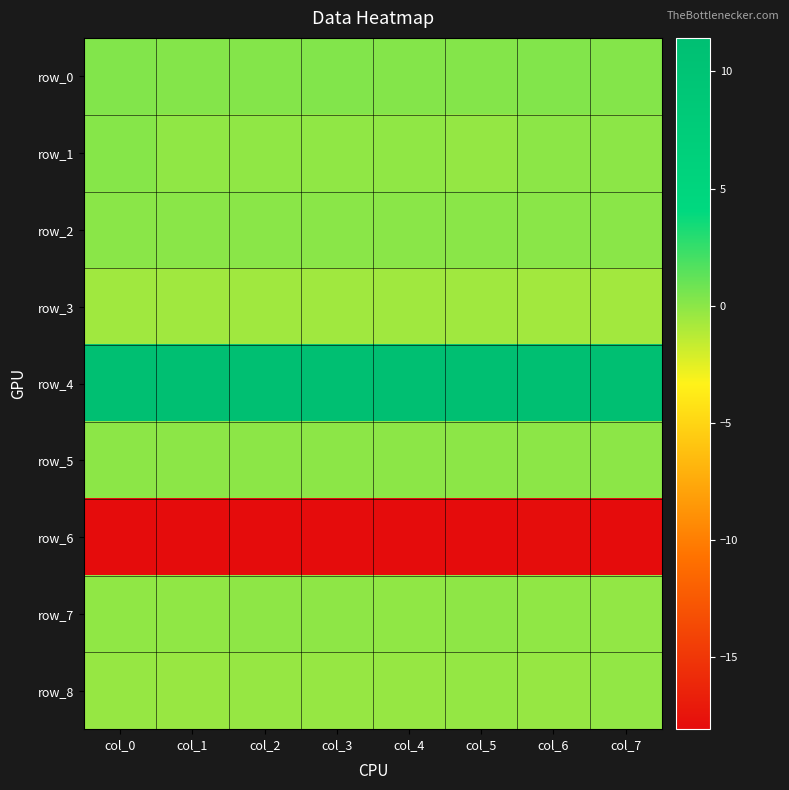

Reading left to right, what are all the values shown in this chart?

row_0: 0.3	0.2	0.2	0.3	0.3	0.2	0.3	0.2
row_1: 0.2	-0.1	-0.1	-0.1	-0.1	-0.2	0.0	0.0
row_2: 0.0	0.1	0.0	0.0	0.0	0.0	0.0	0.0
row_3: -0.6	-0.6	-0.6	-0.6	-0.6	-0.6	-0.6	-0.6
row_4: 11.3	11.3	11.3	11.3	11.4	11.4	11.4	11.4
row_5: 0.0	0.0	0.0	0.0	0.0	0.0	0.0	0.0
row_6: -18.1	-18.1	-18.1	-18.1	-18.1	-18.0	-18.0	-18.0
row_7: -0.1	-0.1	-0.1	-0.1	-0.1	-0.1	-0.1	-0.2
row_8: -0.3	-0.3	-0.3	-0.3	-0.3	-0.2	-0.3	-0.2